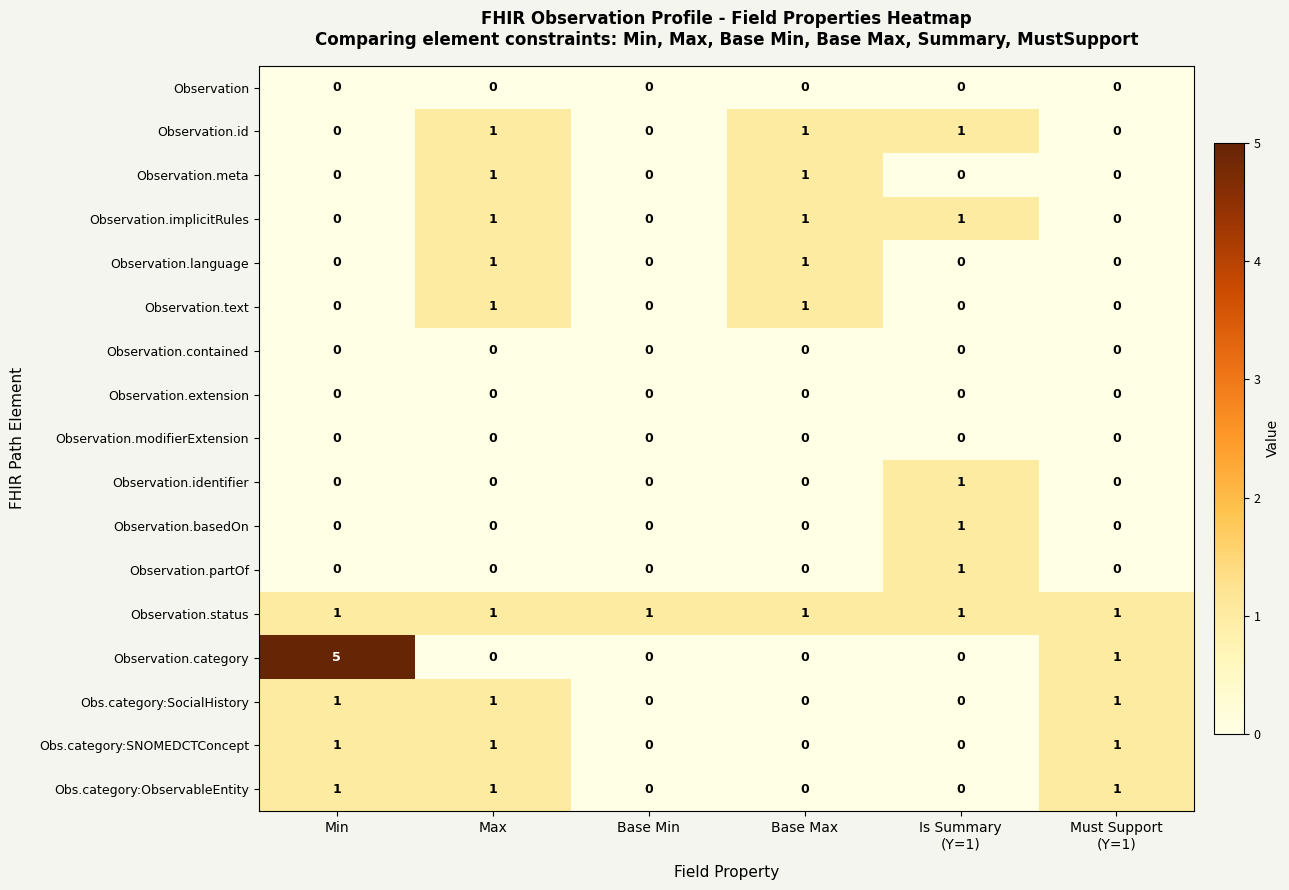

True or false: Observation.id has a value of 0 at Min.

True